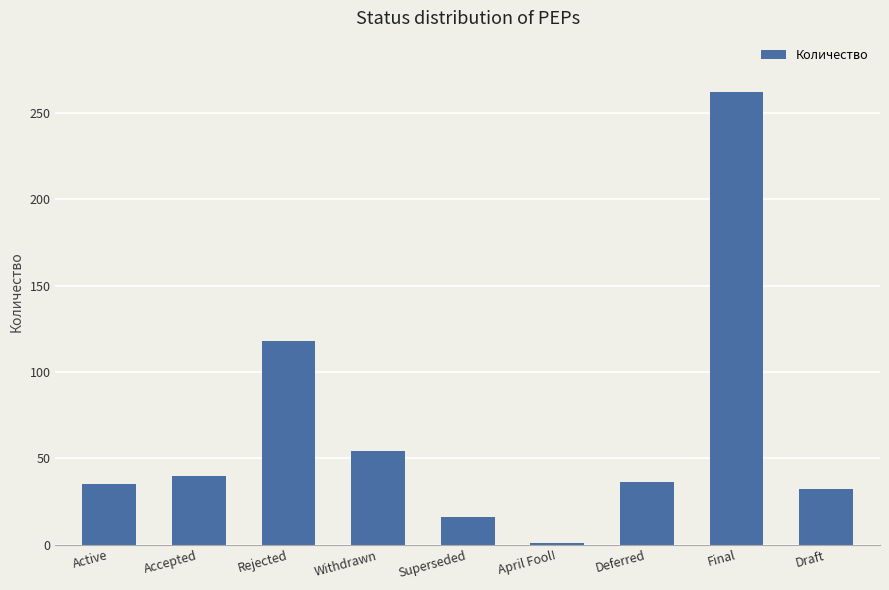

The chart shows a value of 1 at April Fool!. True or false?

True